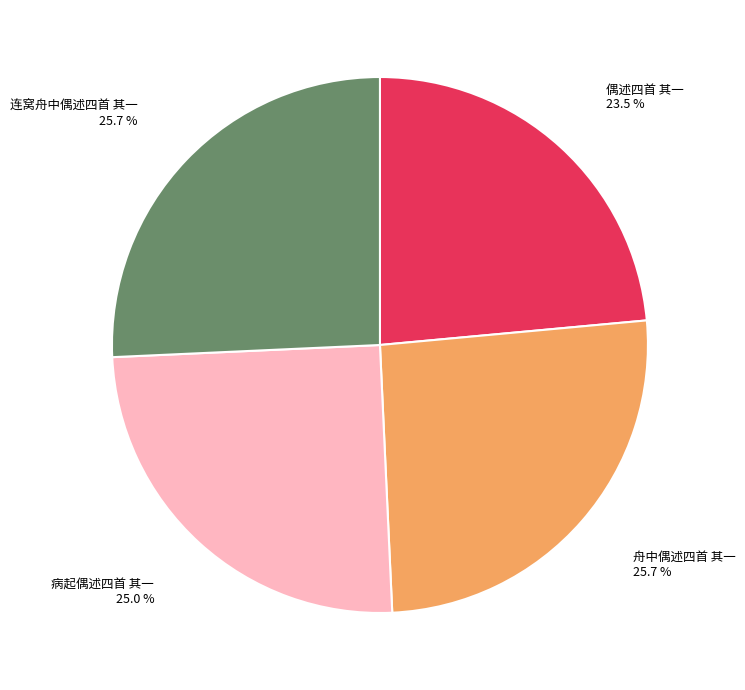

Does 偶述四首 其一 represent more than half of the total?

No